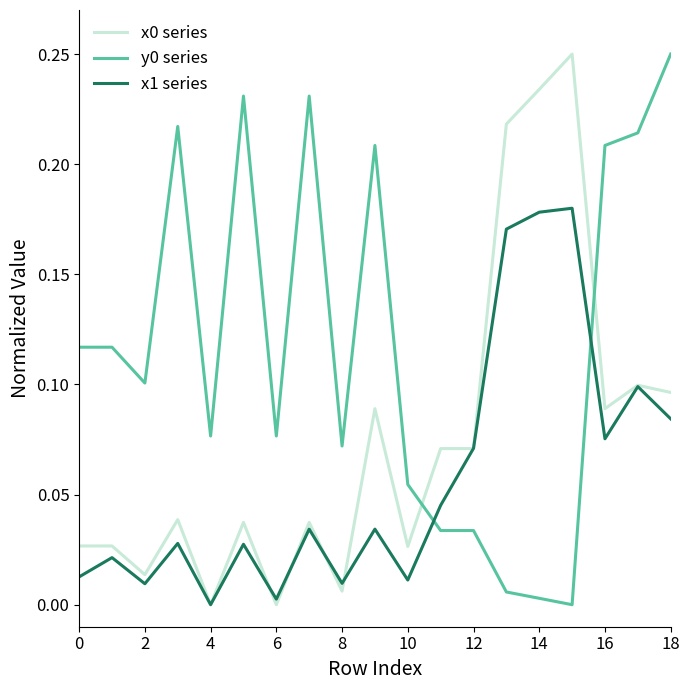

True or false: x0 series and y0 series cross at least once.

True